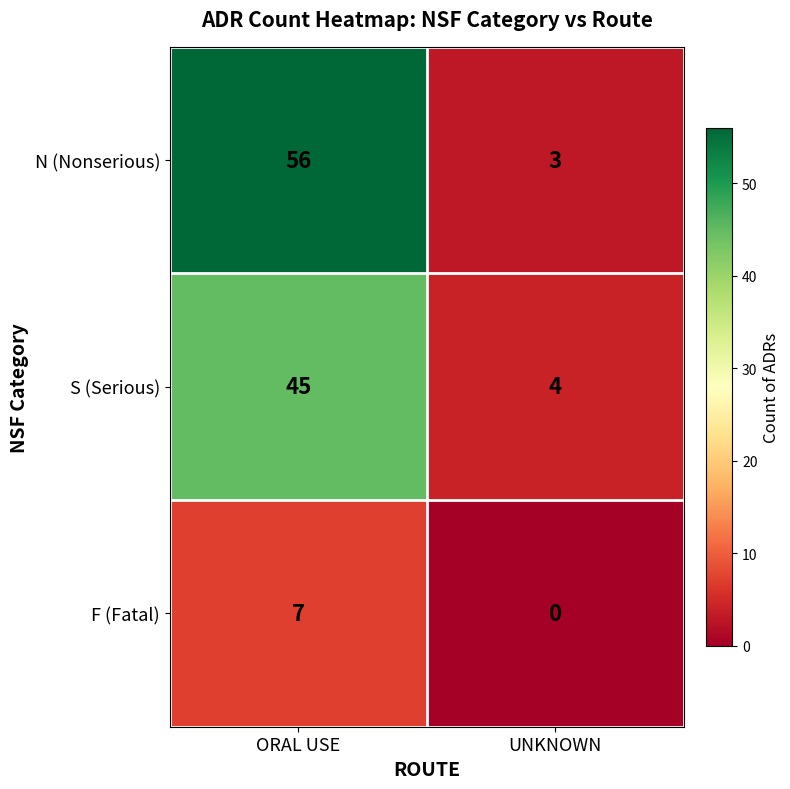

How many distinct data groups are displayed?

3